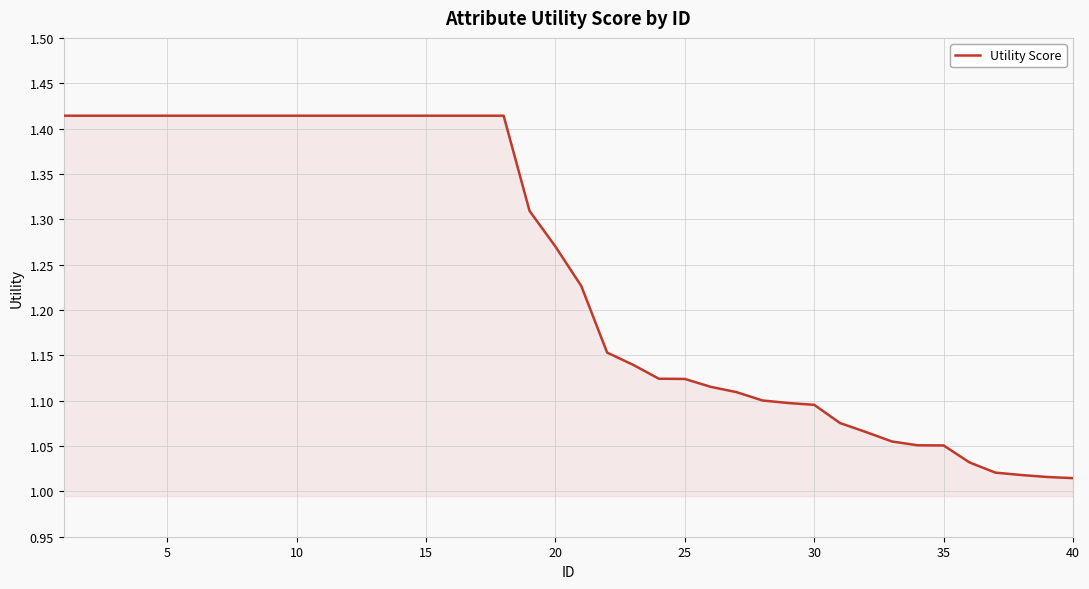

What is the difference between the maximum and minimum values?

0.4